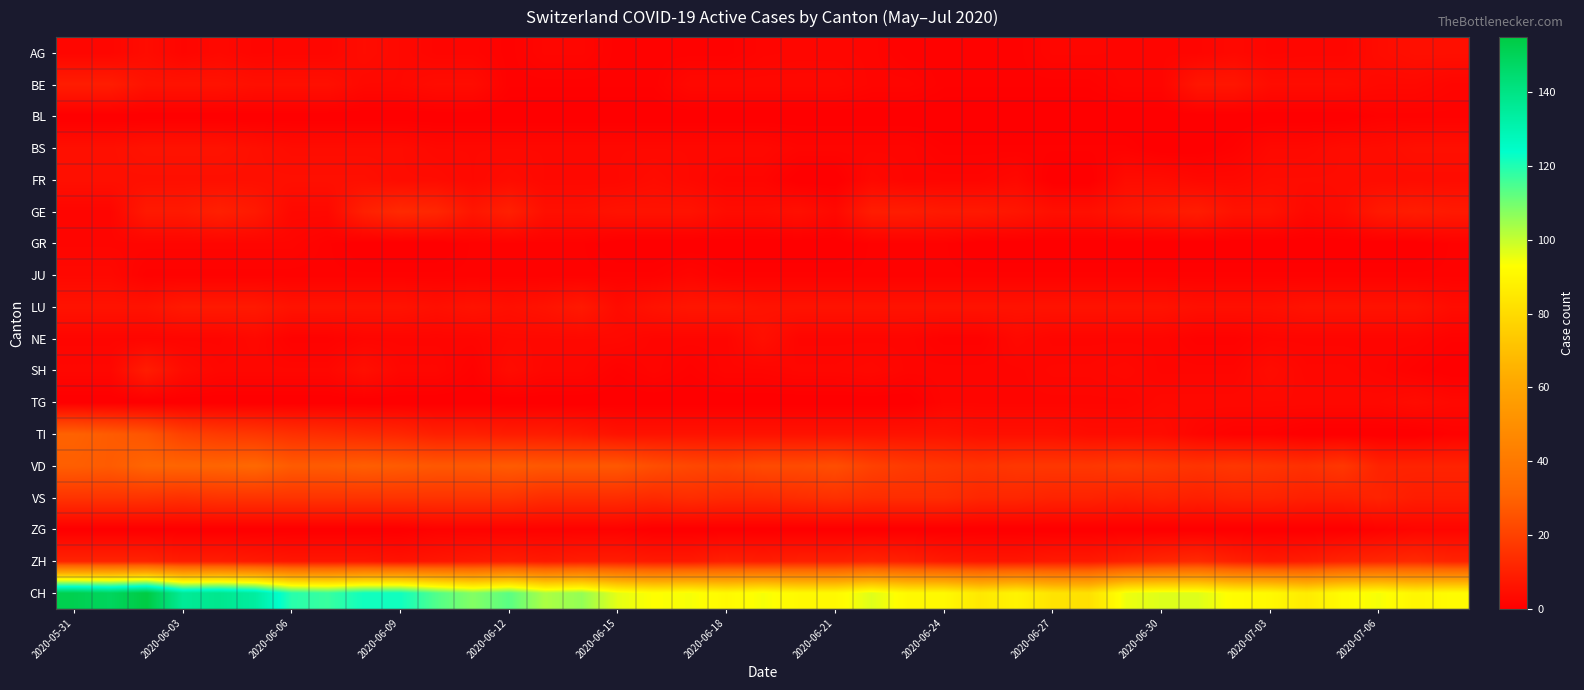

Which series has the largest total across all categories?

CH